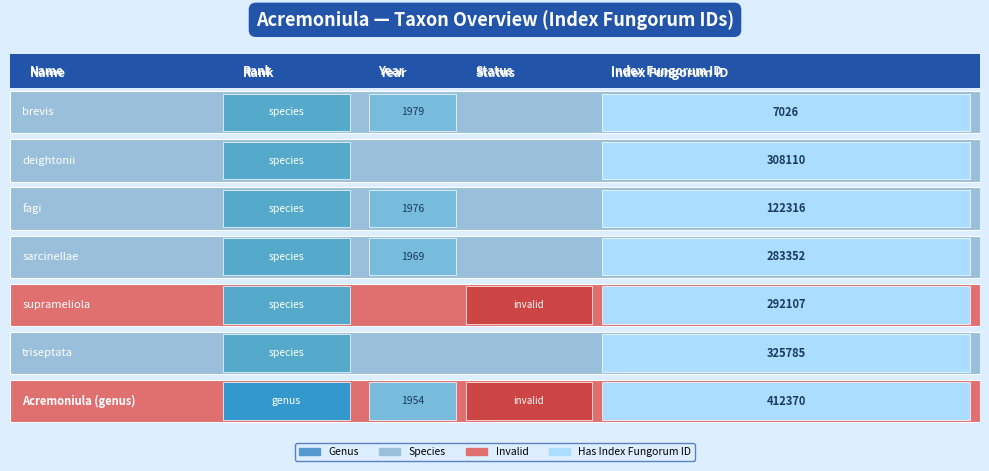

Rank the categories by value from lowest to highest.

0, 2, 3, 4, 1, 5, 6